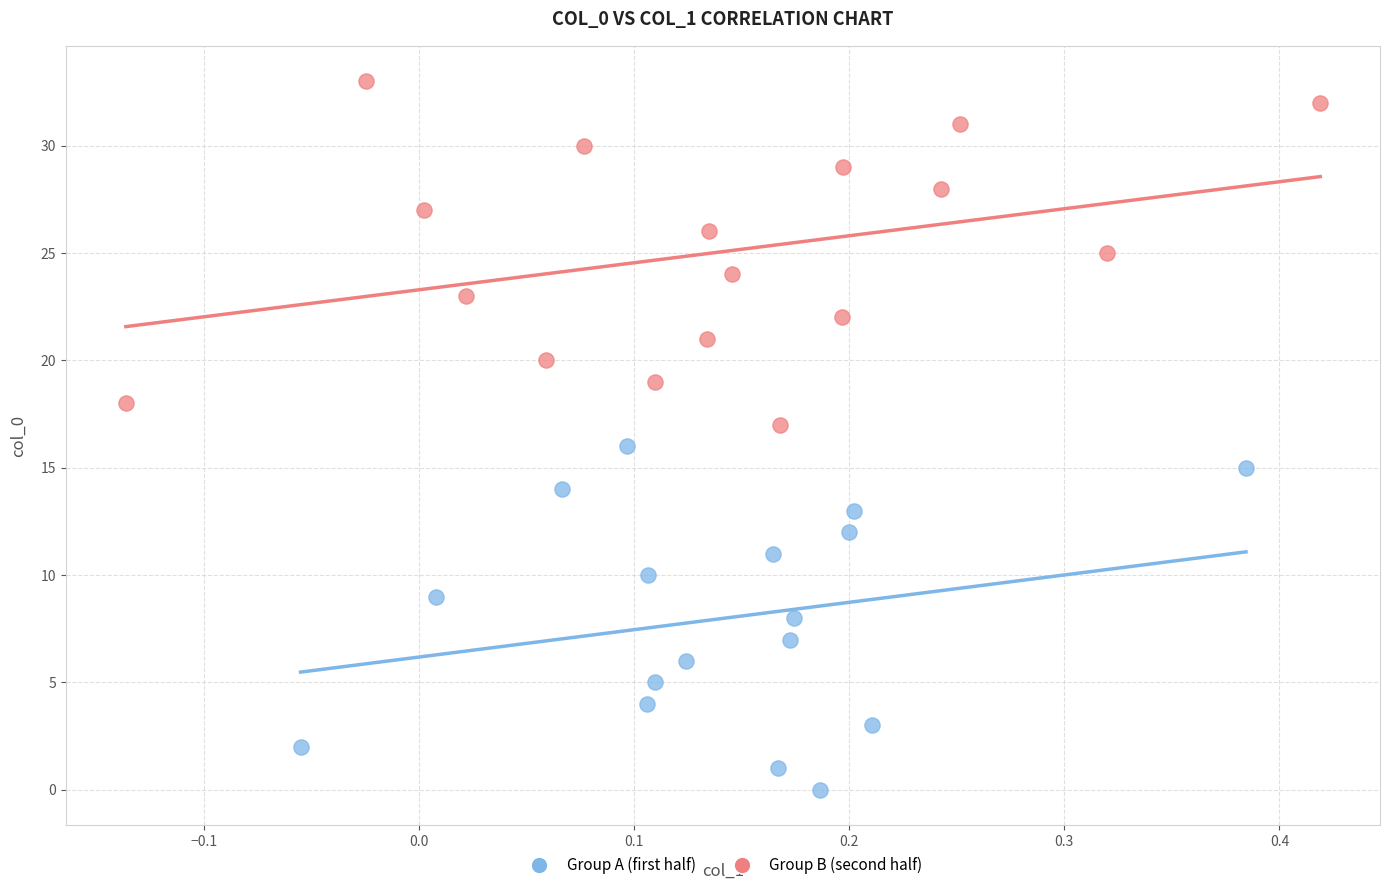

Which series reaches the minimum Y coordinate?

Group A (first half)